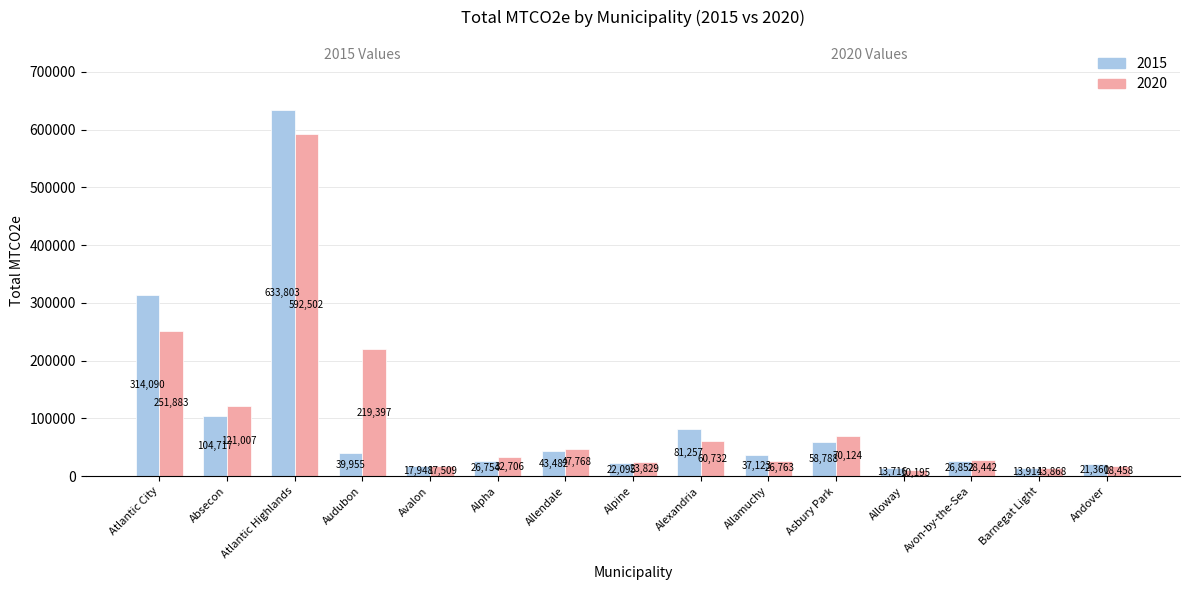

What are all the series names shown in the legend?

2015, 2020